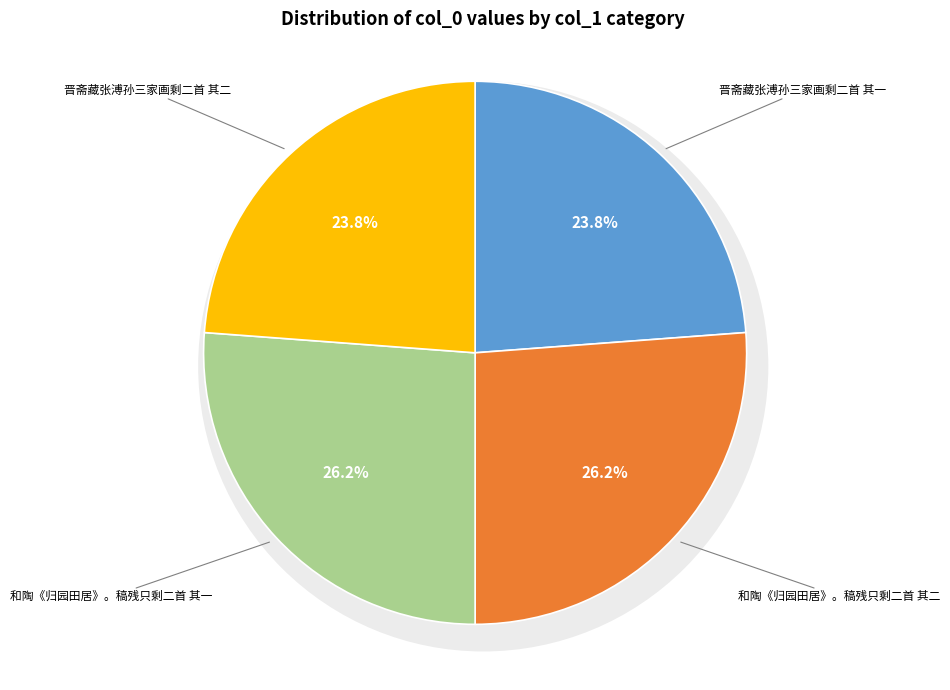

Between 和陶《归园田居》。稿残只剩二首 其一 and 晋斋藏张溥孙三家画剩二首 其一, which is larger?

和陶《归园田居》。稿残只剩二首 其一